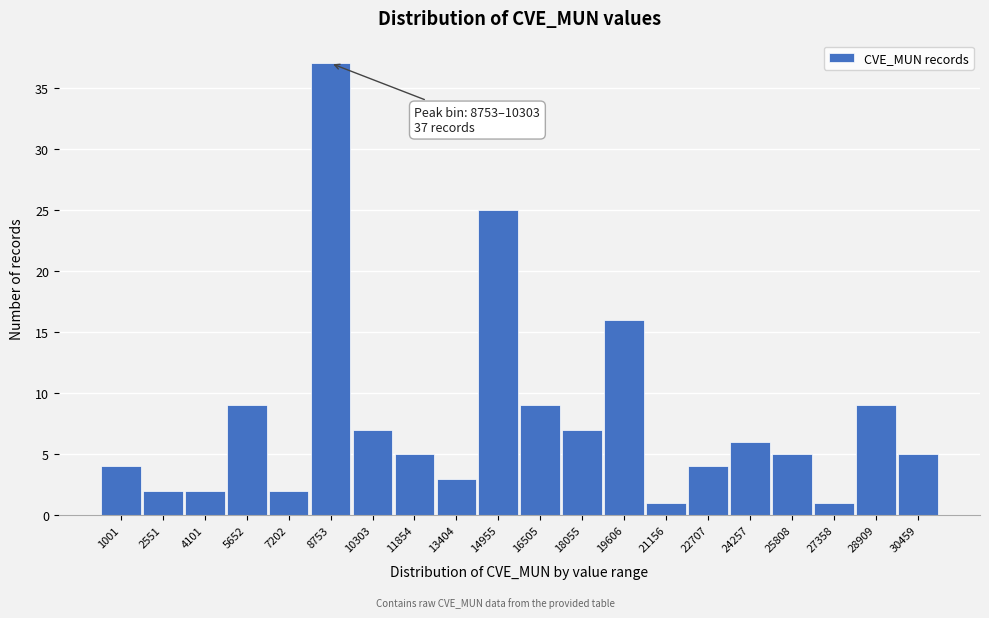

Reading left to right, transcribe all the data shown in this chart.

1001=4	2551=2	4101=2	5652=9	7202=2	8753=37	10303=7	11854=5	13404=3	14955=25	16505=9	18055=7	19606=16	21156=1	22707=4	24257=6	25808=5	27358=1	28909=9	30459=5